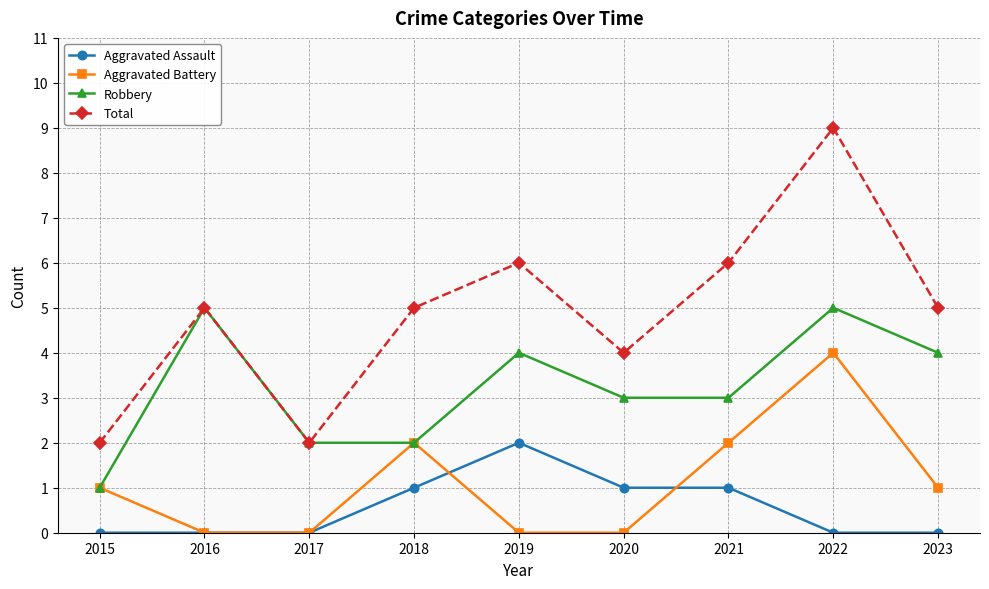

In Aggravated Battery, how many points are higher than both neighbors (excluding endpoints)?

2